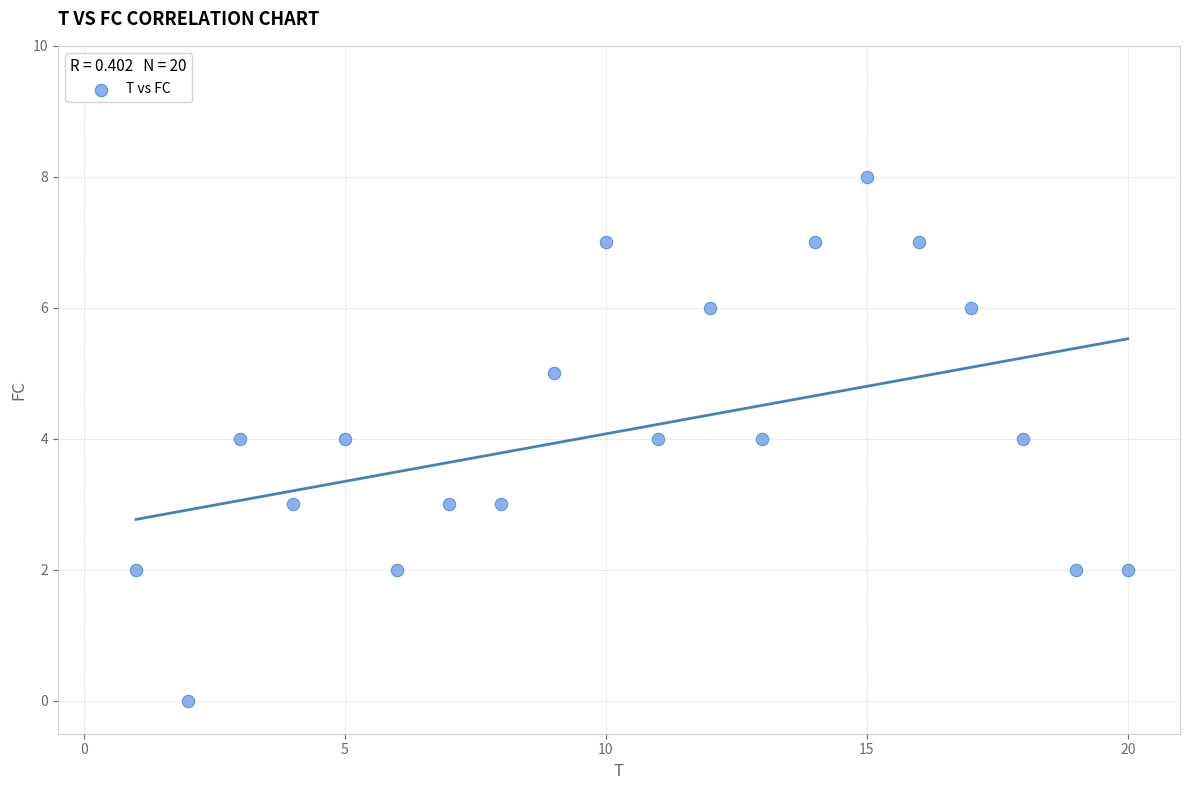

What is the range of X values (max minus min)?

19